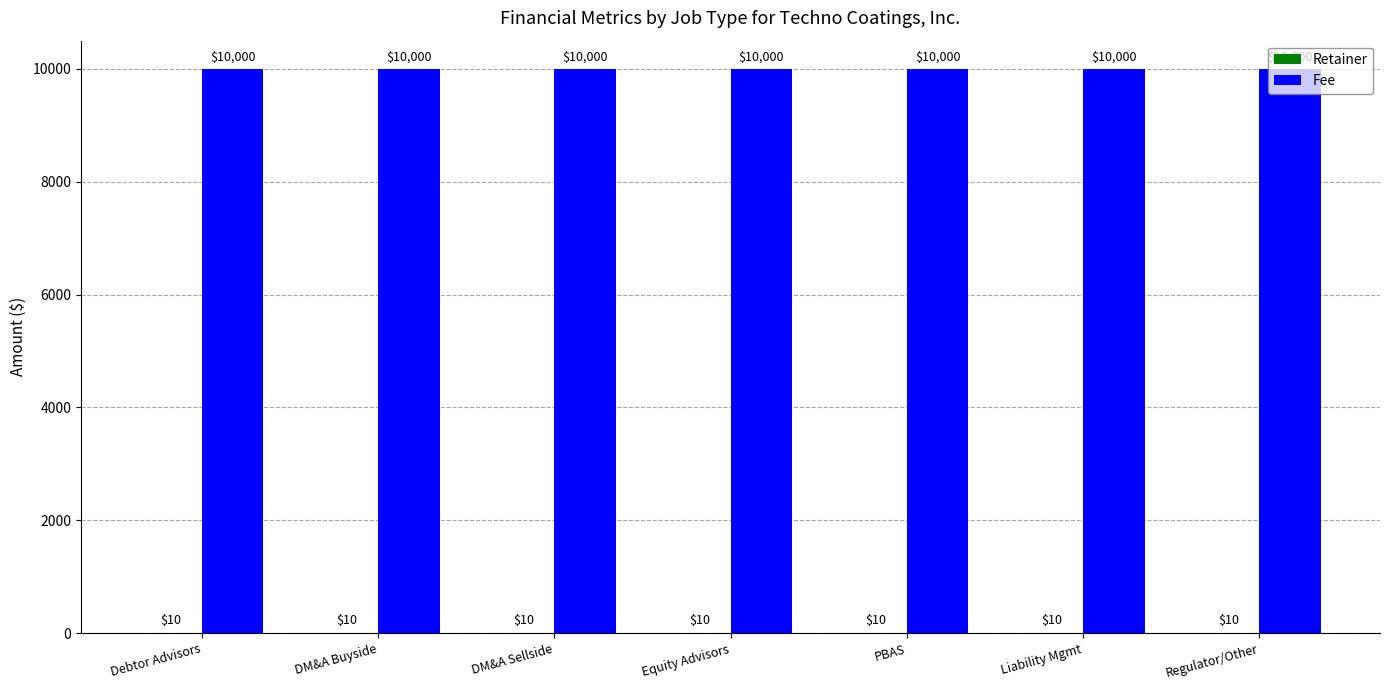

The value of Fee at Regulator/Other is 10000. True or false?

True